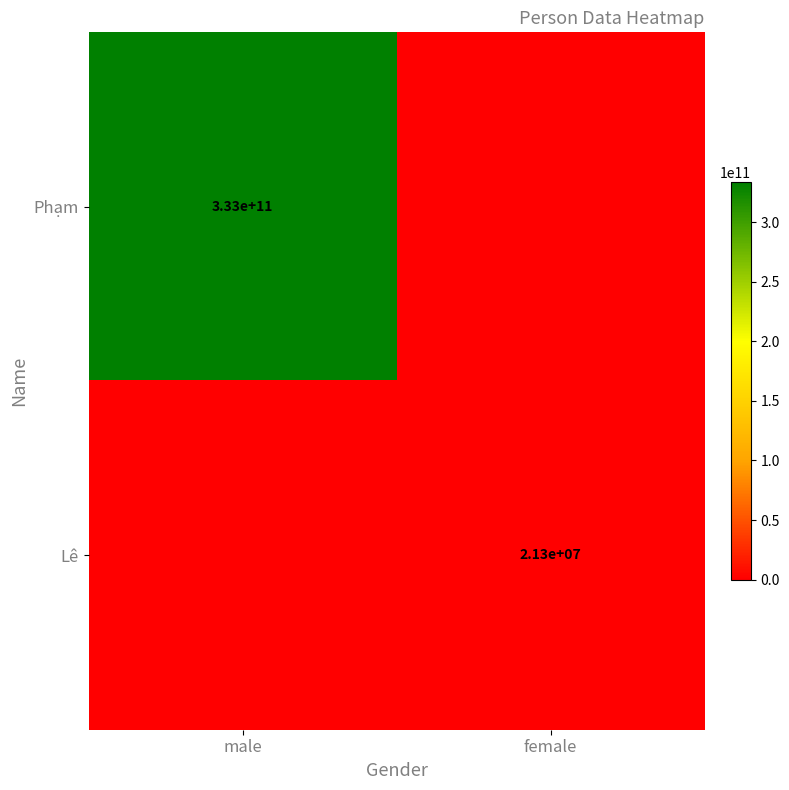

The Phạm series shows 523003948873 at male. True or false?

False